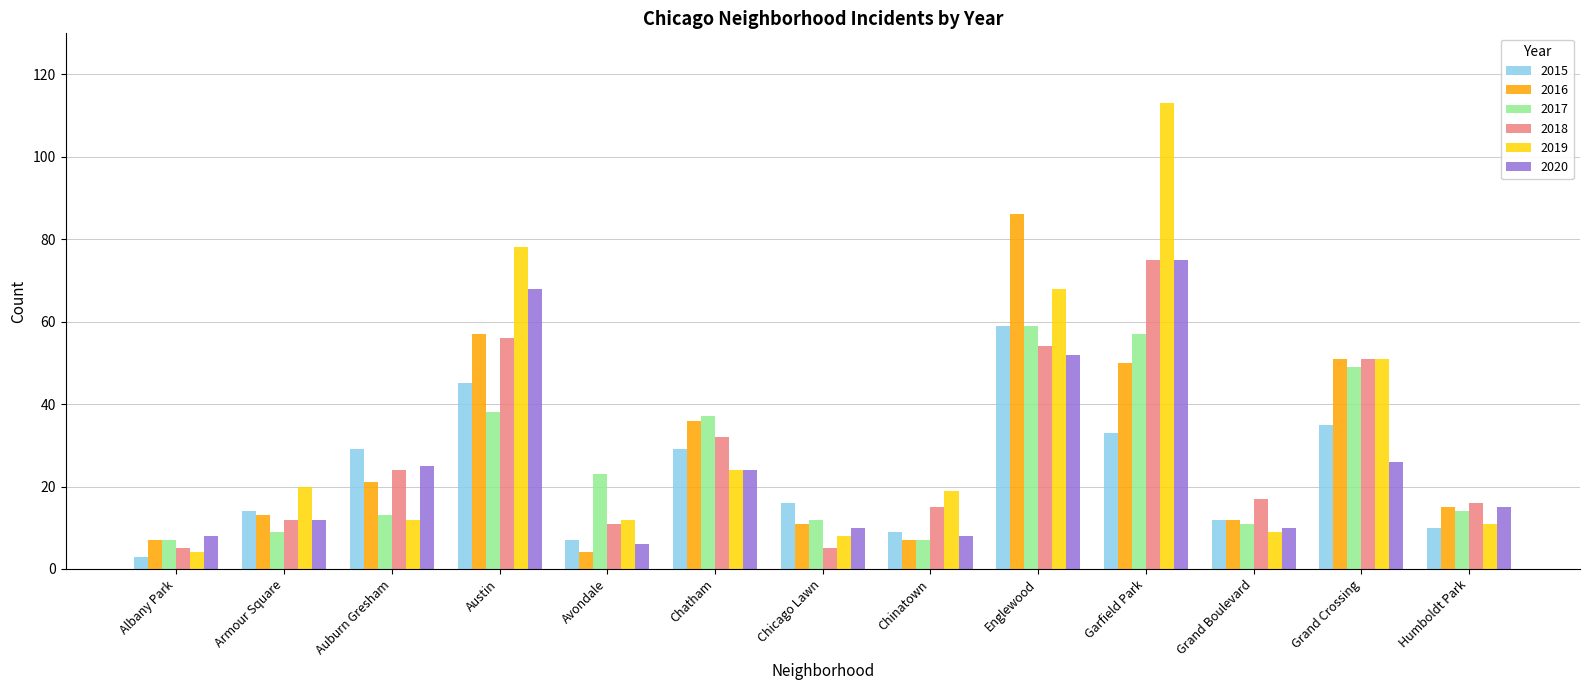

What is the value of the 2015 bar at the 6th from the left?

29